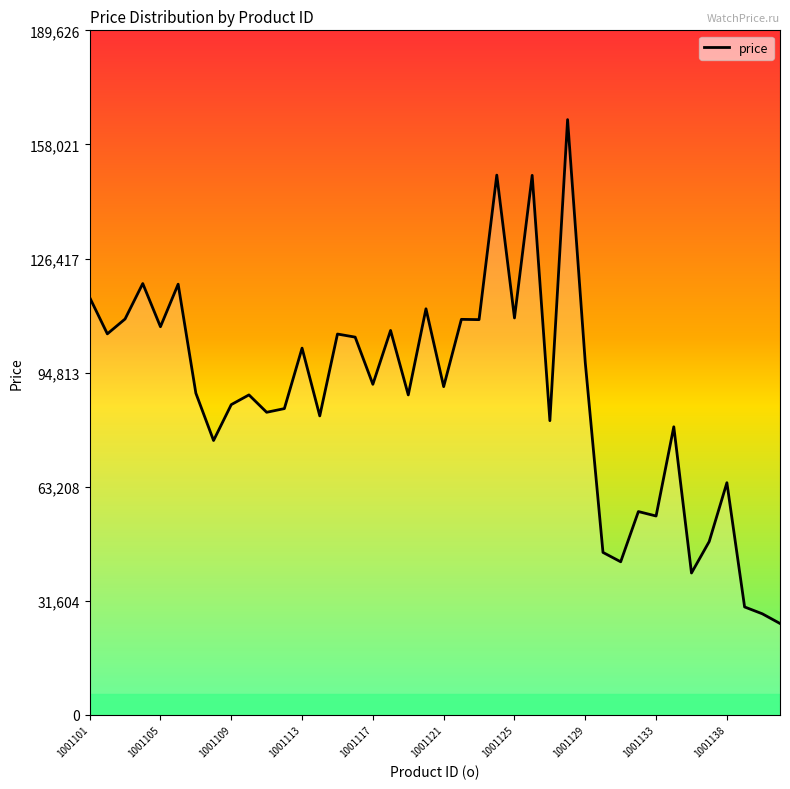

What is the difference between the second highest and second lowest values?

121521